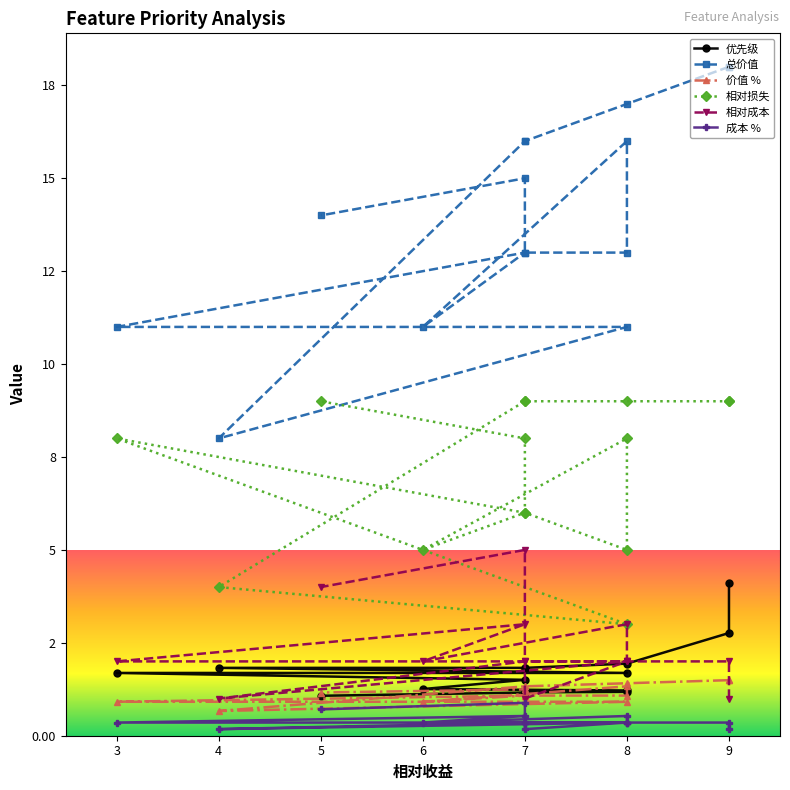

What is the sum of the 相对损失 values at 6 and 8?

14.0